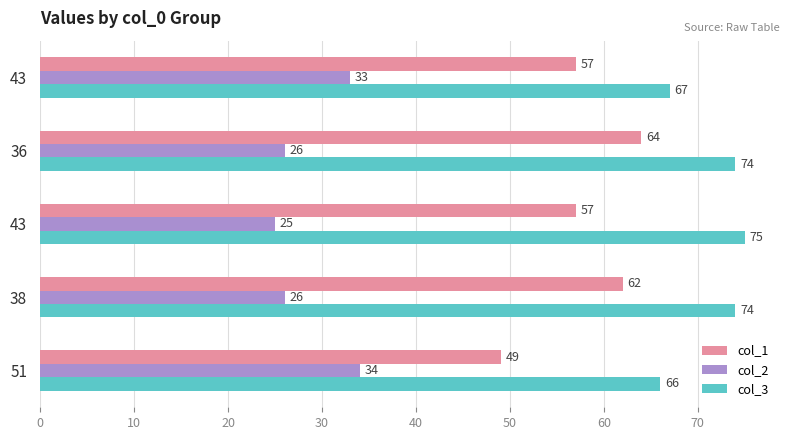

Reading right to left, extract all data points from this chart.

col_1: 57	64	57	62	49
col_2: 33	26	25	26	34
col_3: 67	74	75	74	66